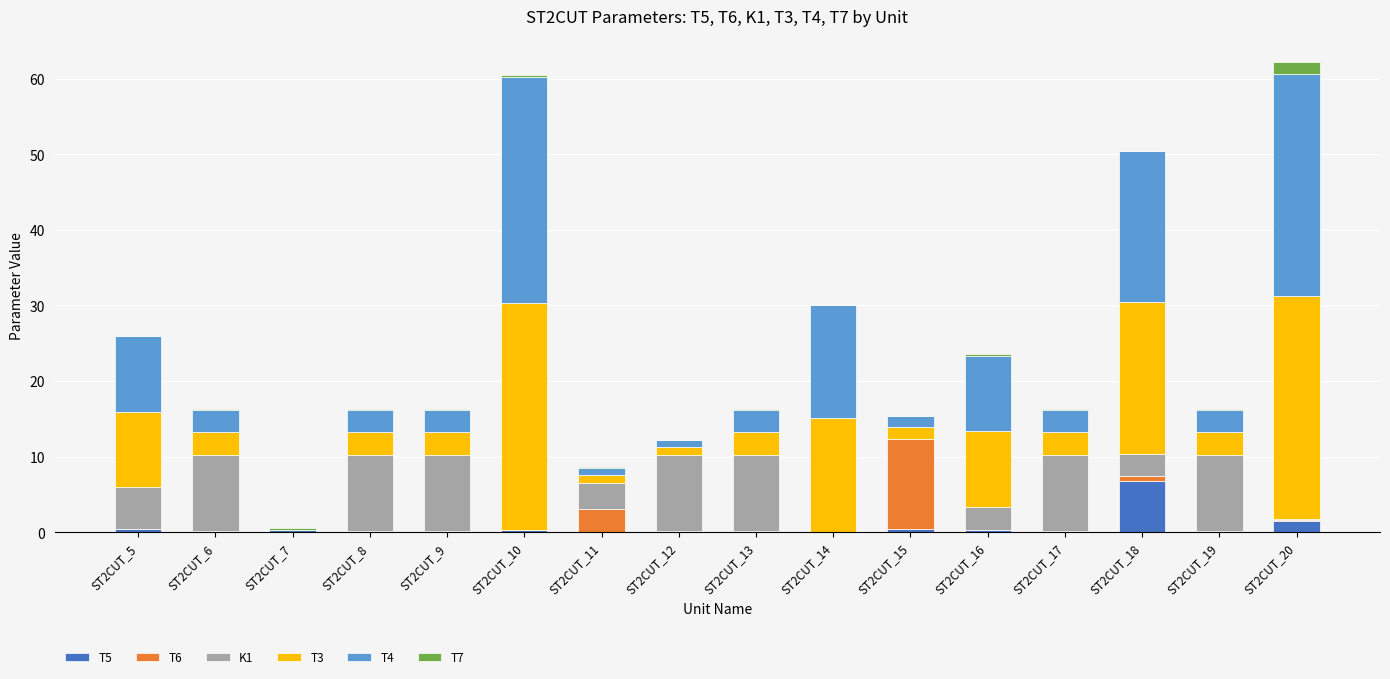

What is the maximum value for T5?

6.7